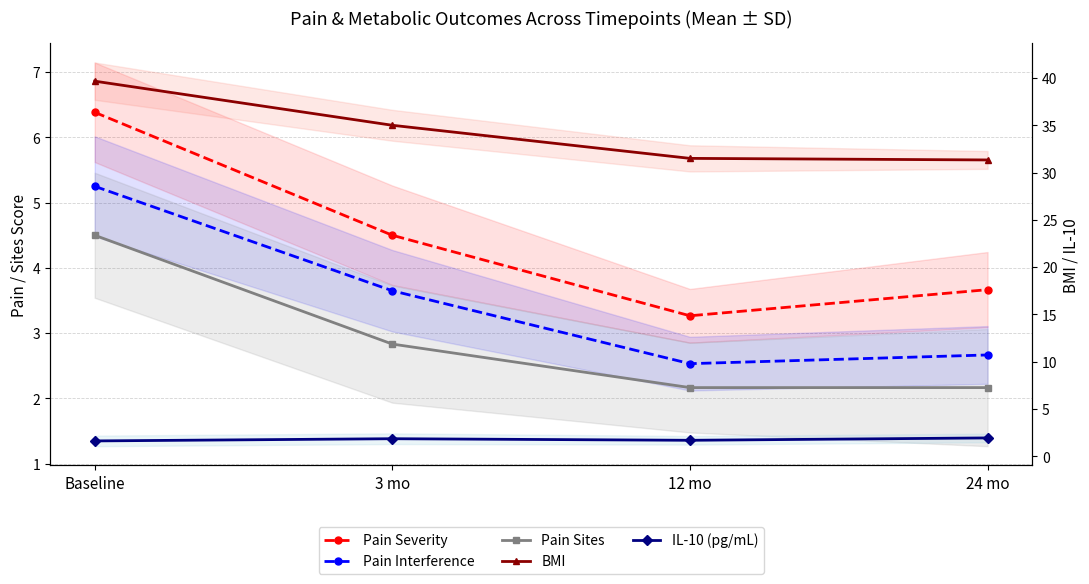

Count the number of categories in the chart.

4